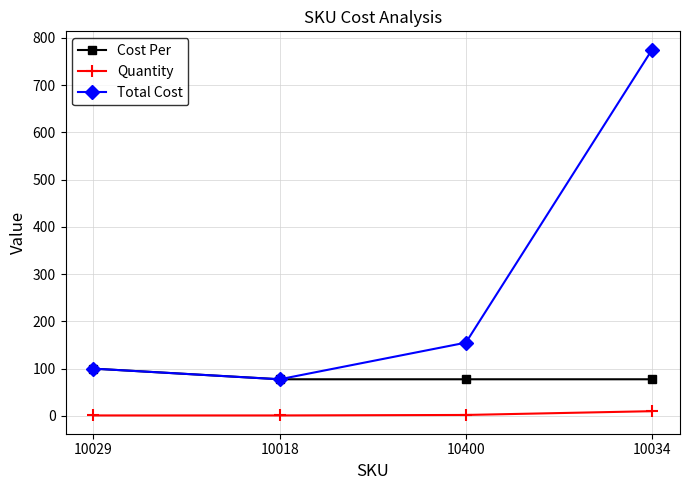

Which series changed the most between 10029 and 10400?

Total Cost